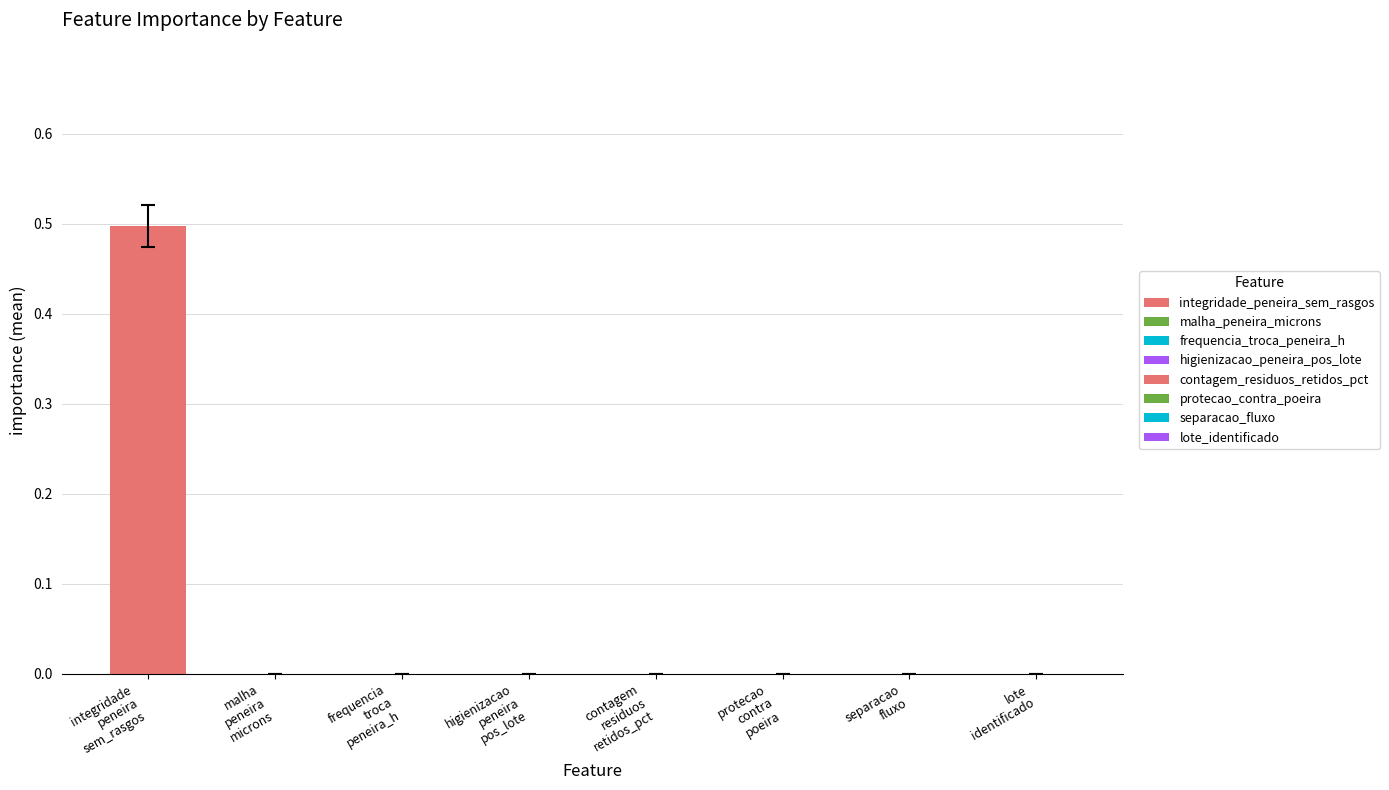

Which category has the lowest value in the importance_mean series?

malha_peneira_microns